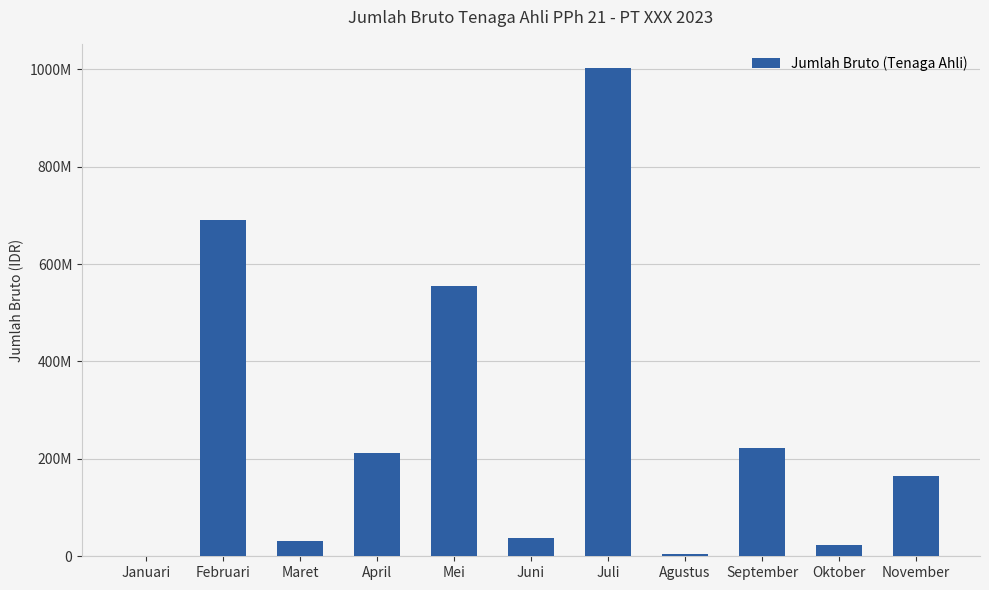

Are the bars horizontal?

No